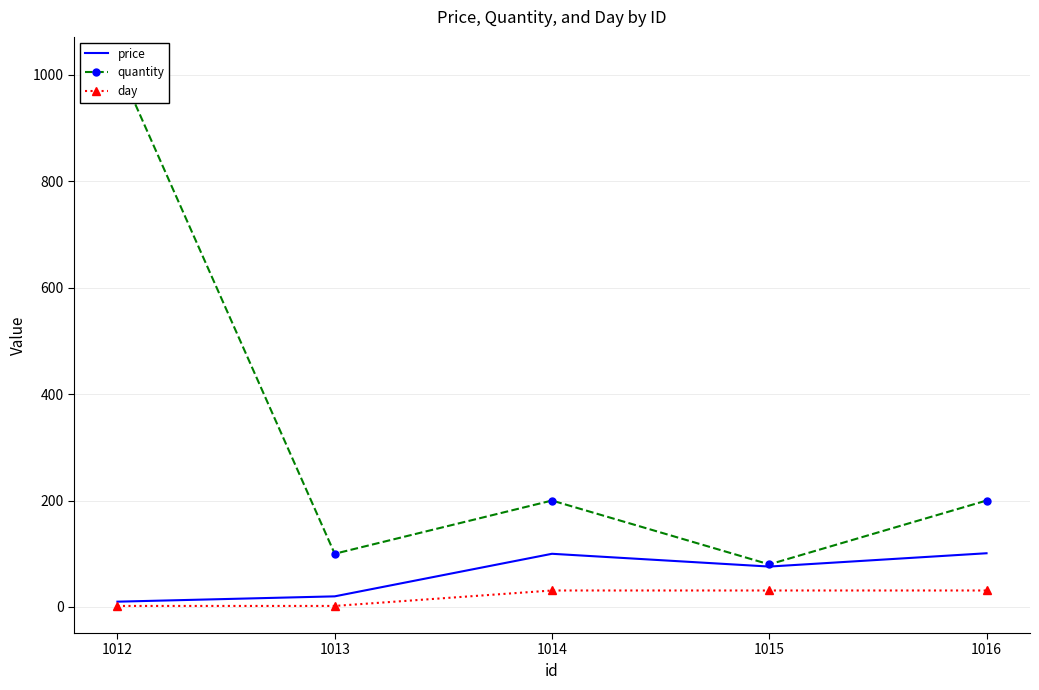

Which series has the widest spread of values?

quantity